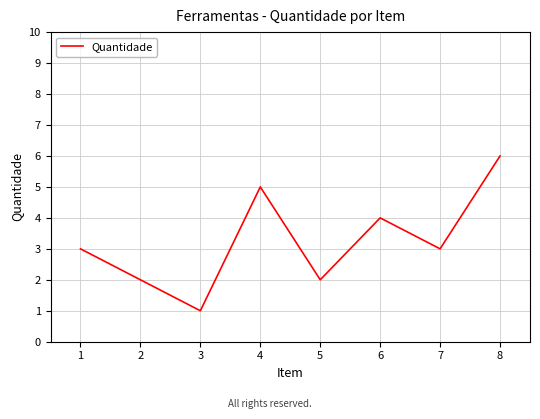

True or false: there are more than 1 points higher than both neighbors.

True